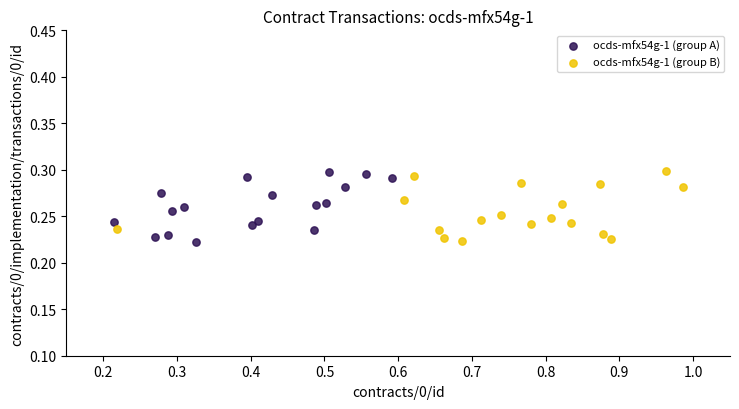

What are all the series names shown in the legend?

ocds-mfx54g-1 (group A), ocds-mfx54g-1 (group B)